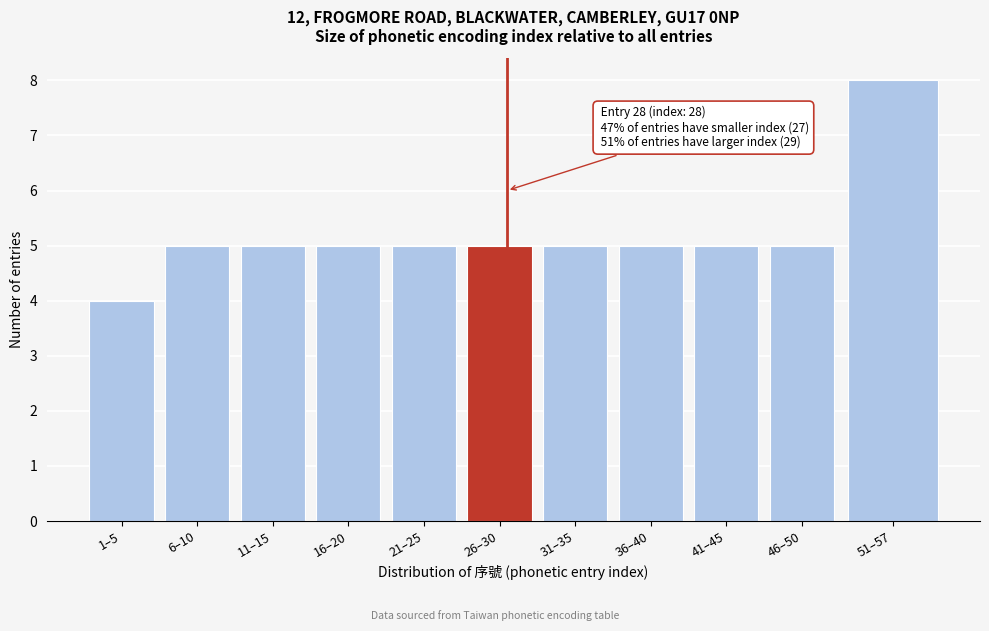

Reading left to right, transcribe all the data shown in this chart.

4	5	5	5	5	5	5	5	5	5	8